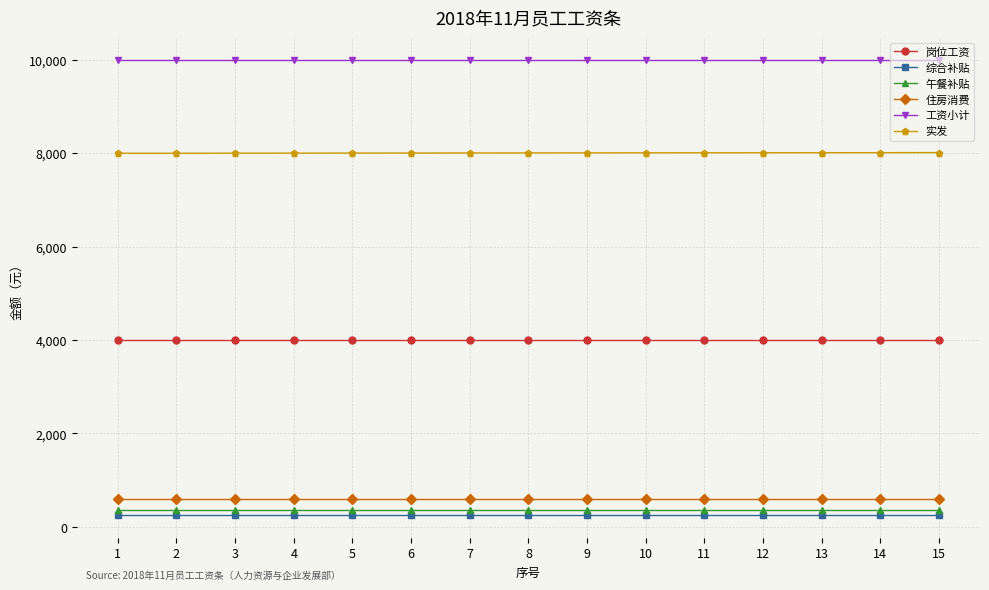

What is the lowest value of the 工资小计 series?

10000